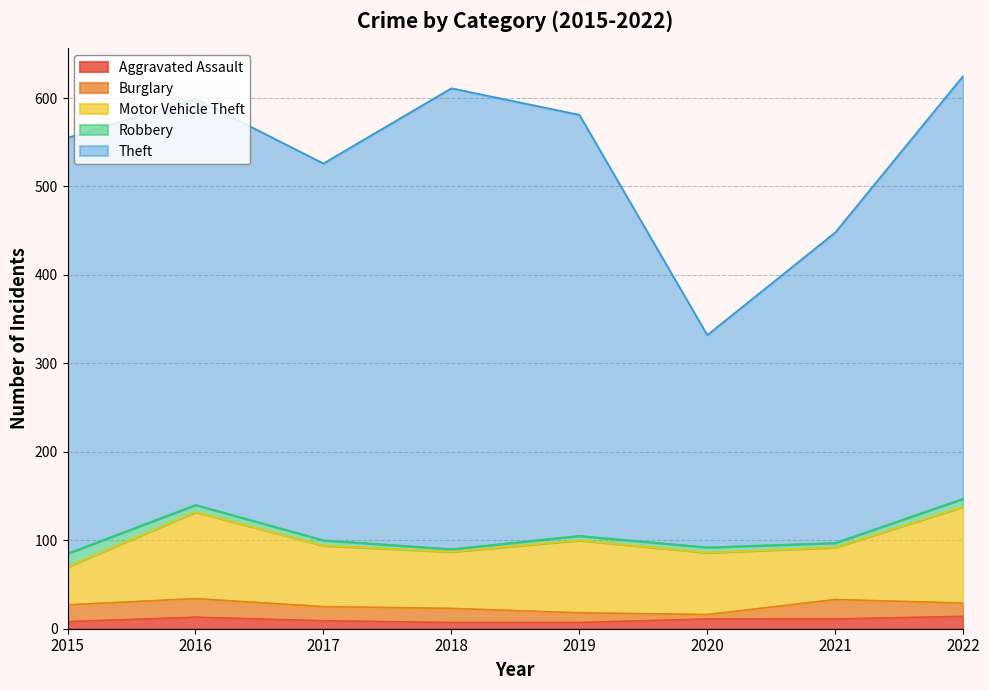

Where is Robbery nearest to the value 9?

2022